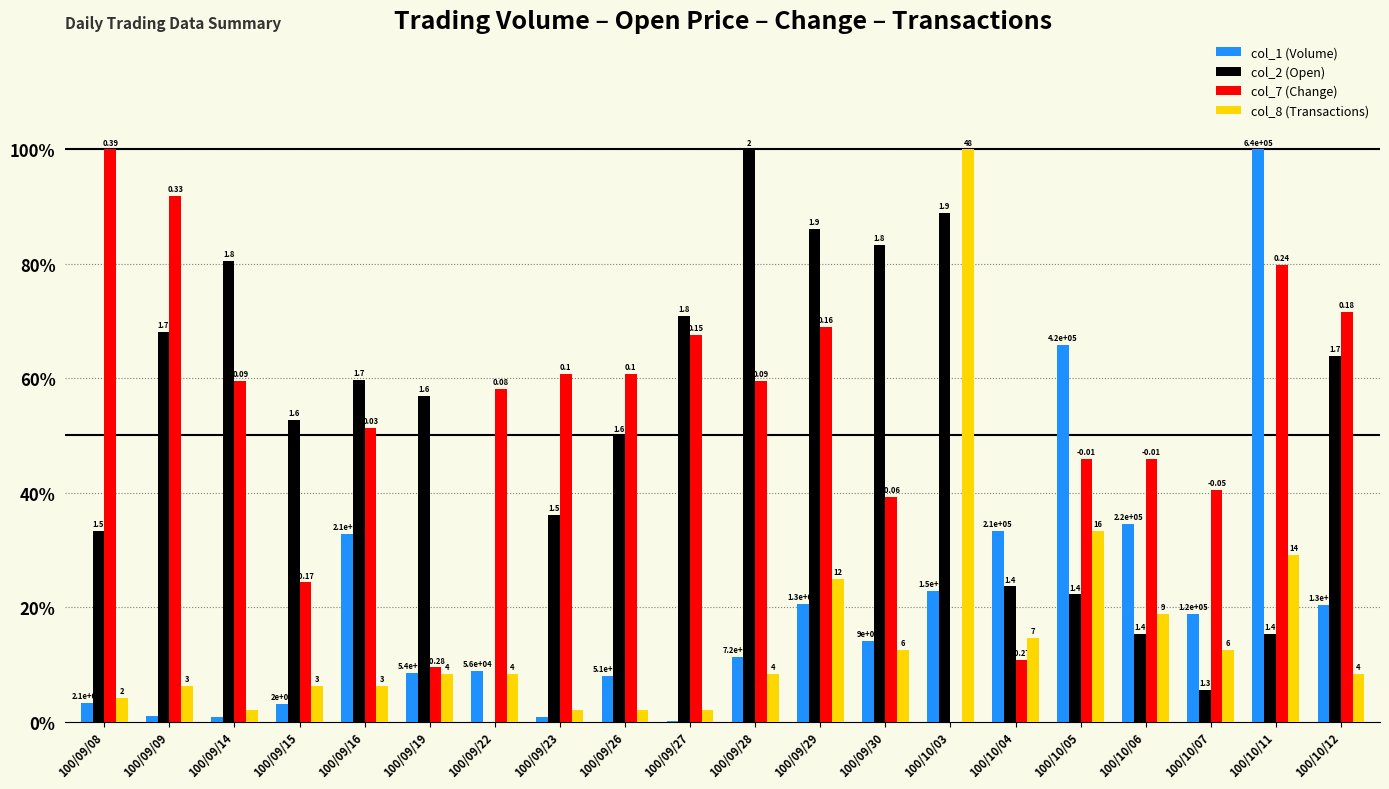

At how many categories does at least one series exceed 8?

8